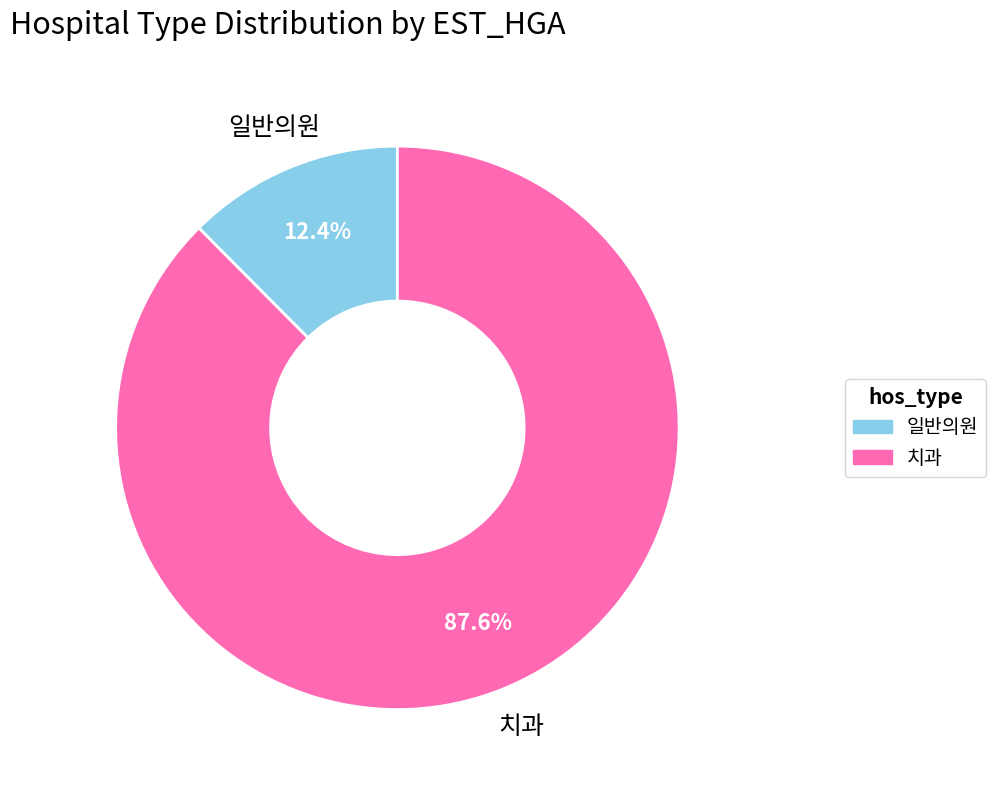

True or false: 일반의원 accounts for 3% of the total.

False